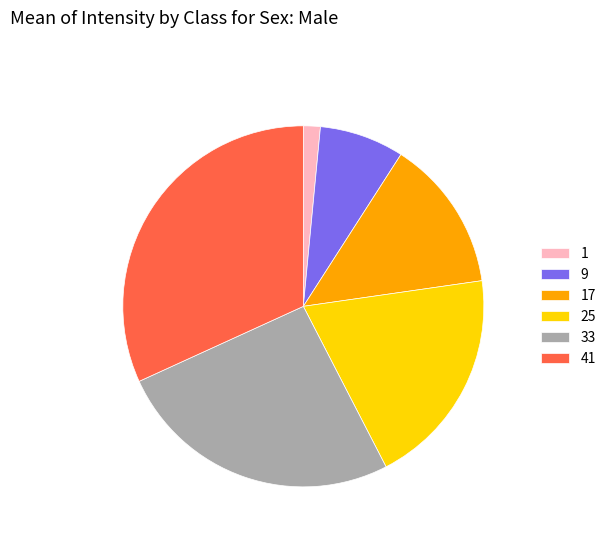

Is the sum of 33 and 1 greater than half?

No